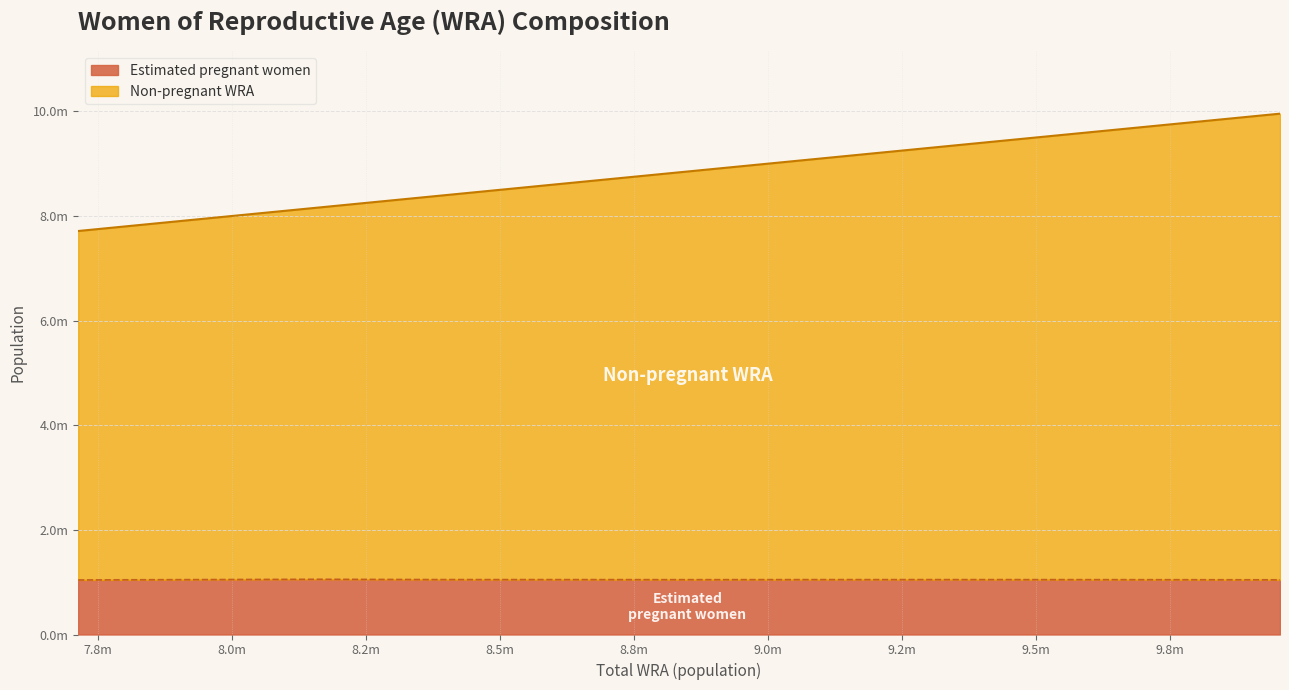

In Estimated pregnant women, how many points are higher than both neighbors (excluding endpoints)?

2